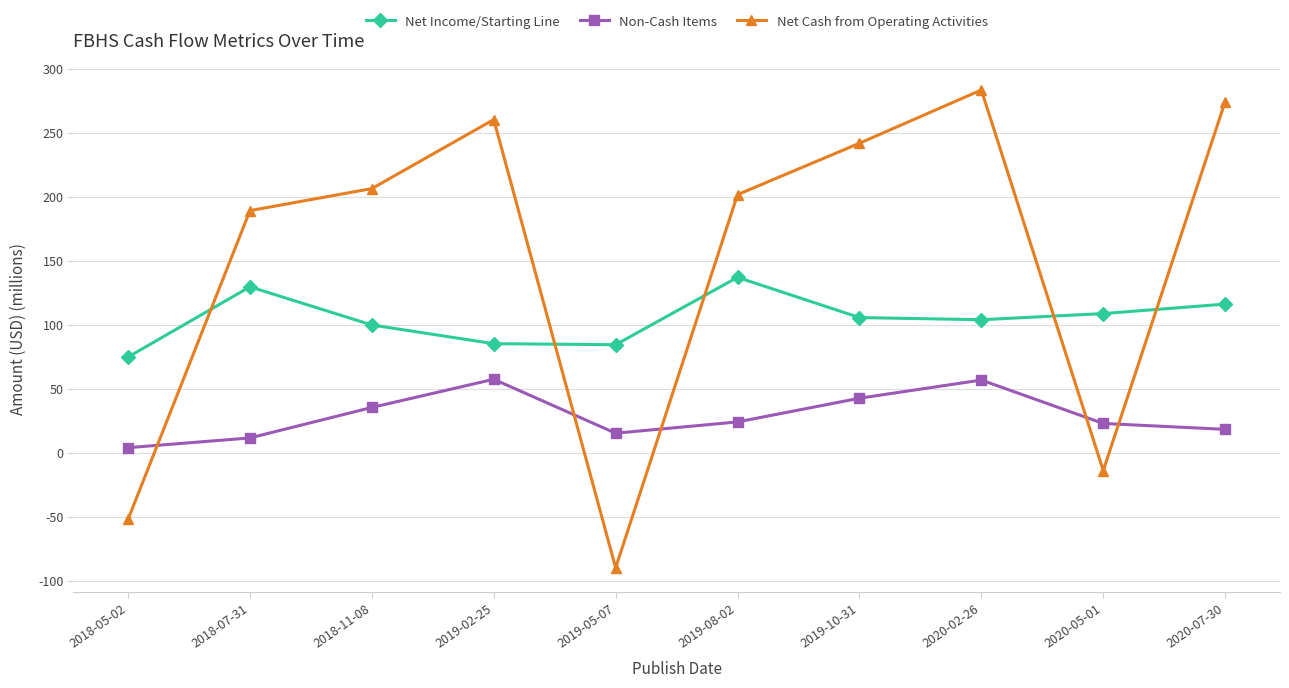

What is the value of the Non-Cash Items point at the 4th from the left?

57.5